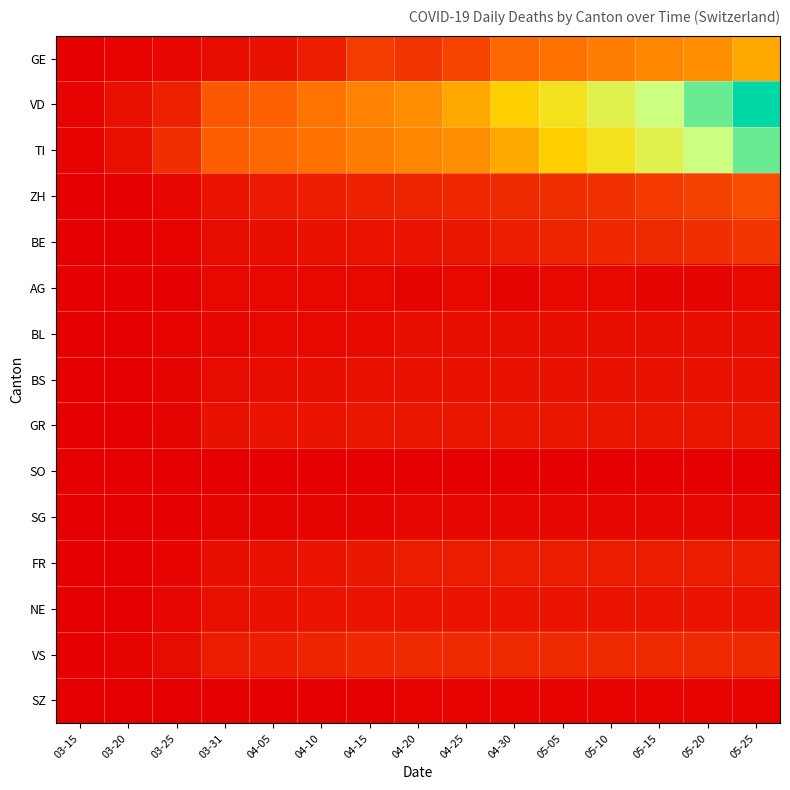

How many series are shown in this chart?

15